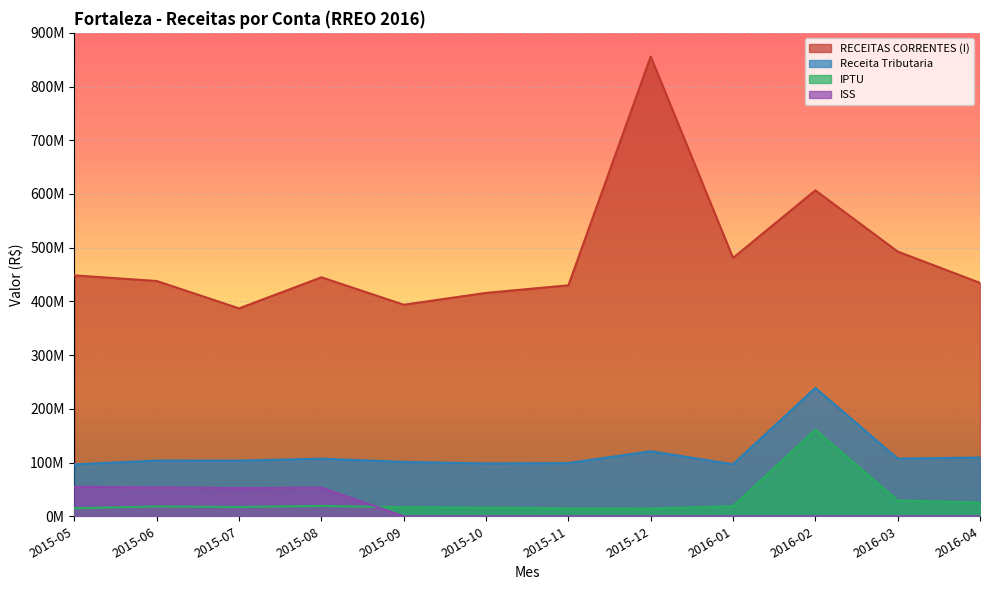

What position from the left is 2015-12?

8